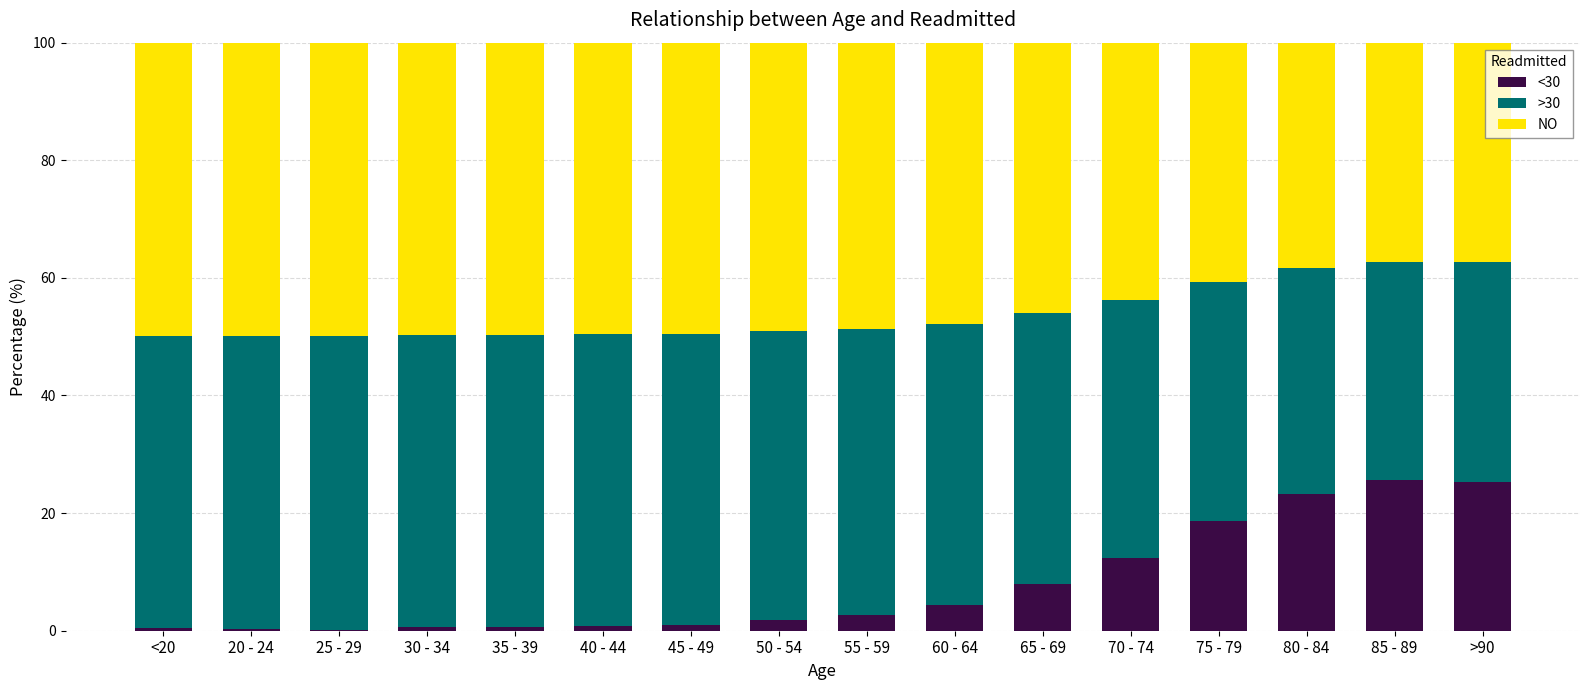

The value of <30 at 55 - 59 is 2.6. True or false?

True